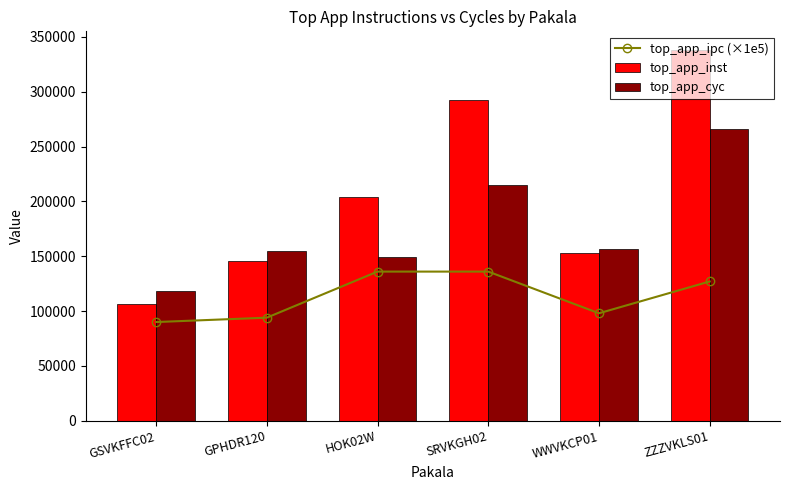

Reading left to right, transcribe all the data shown in this chart.

top_app_ipc (×1e5): 90000.0	94000.0	136000.0	136000.0	98000.0	127000.0
top_app_inst: 106303.0	145890.0	203755.3	292080.1	153295.8	338154.7
top_app_cyc: 118163.1	154831.3	149598.0	214973.4	156992.6	266416.5